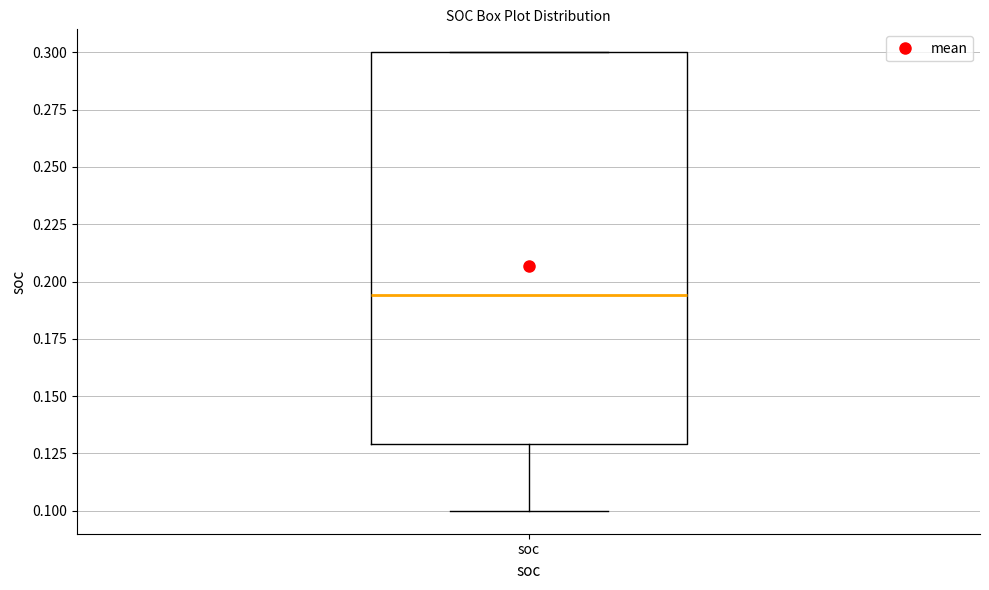

Where is the lower edge of the box for soc on the y-axis? The values are not printed on the chart, so give them approximately, as read against the axis.

0.130